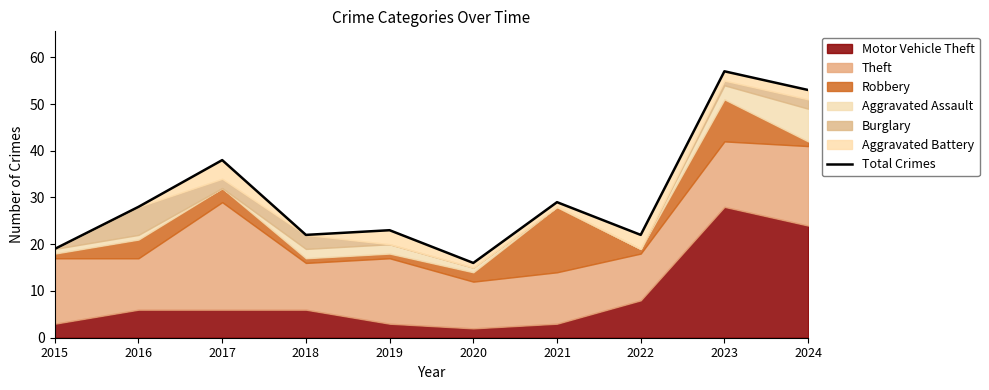

List the labels in order of value, largest first.

2023, 2024, 2017, 2021, 2016, 2019, 2018, 2022, 2015, 2020